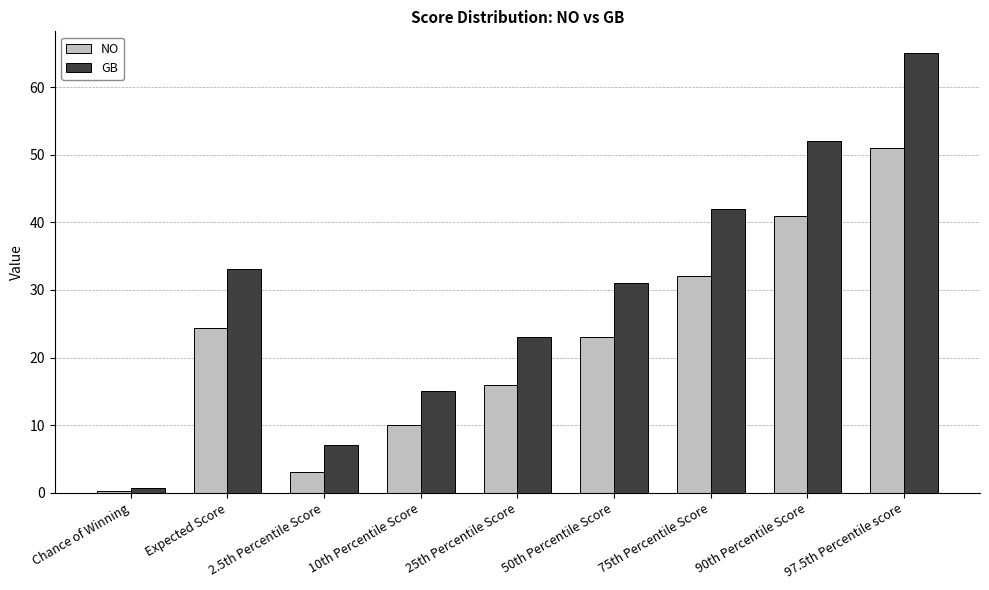

What is the spread (max minus min) of values at Chance of Winning?

0.4